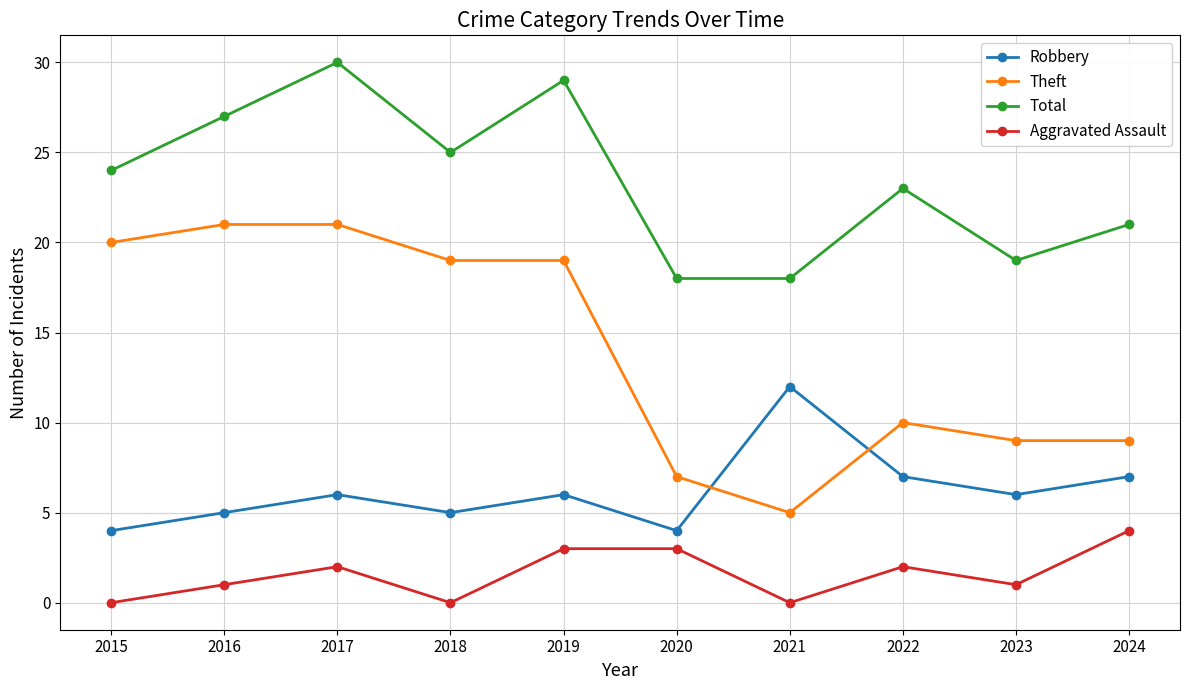

Is it true that Theft equals 28 at 2018?

False